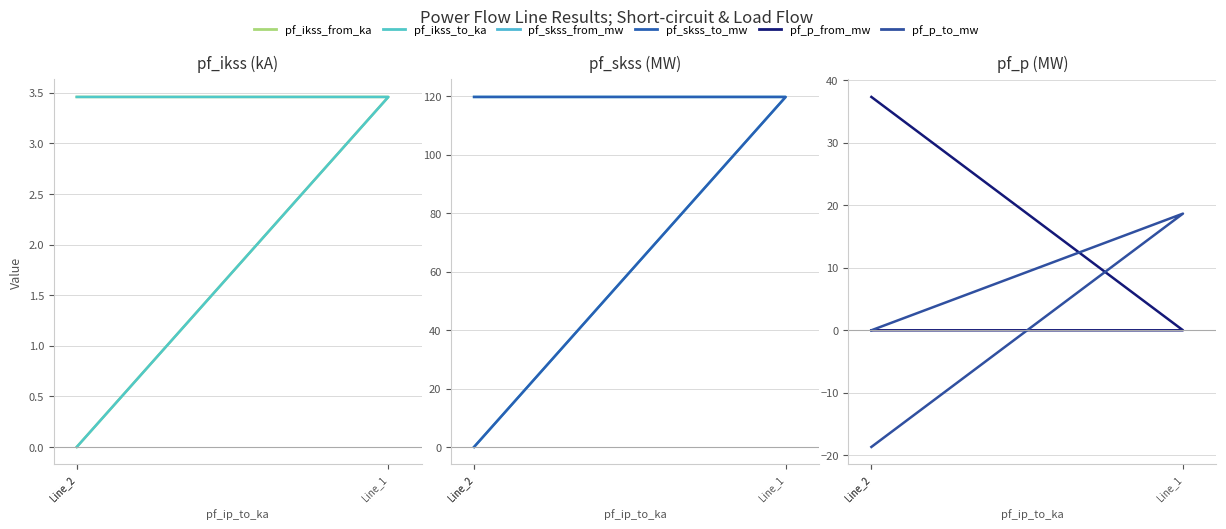

List the series in order of their peak value, highest first.

pf_skss_from_mw, pf_skss_to_mw, pf_p_from_mw, pf_p_to_mw, pf_ikss_from_ka, pf_ikss_to_ka